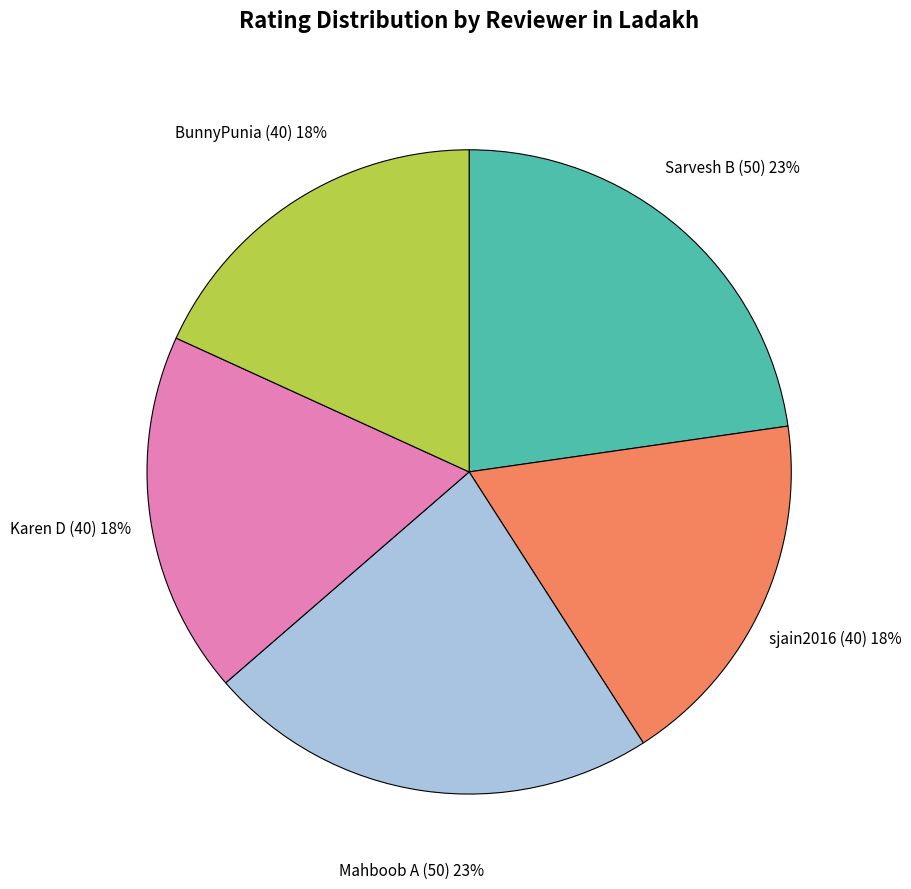

The BunnyPunia (40) slice represents 31% of the pie. True or false?

False